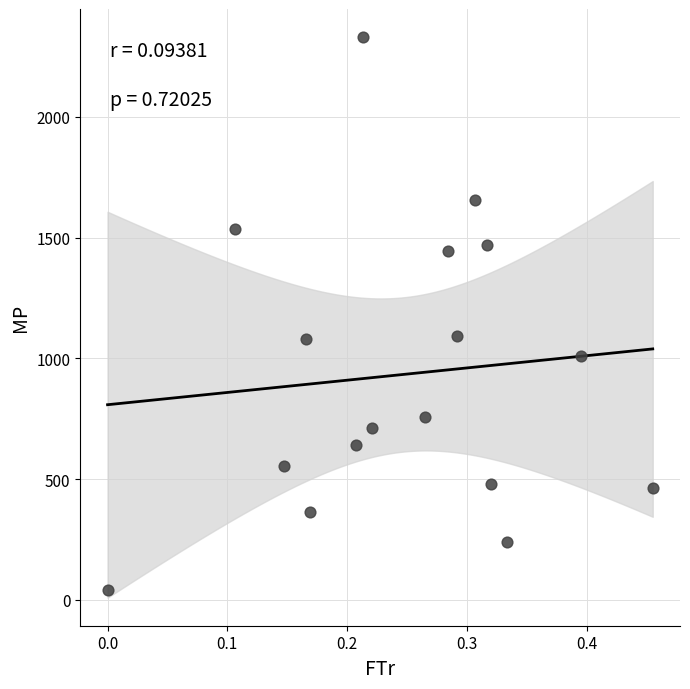

What is the range of Y values (max minus min)?

2292